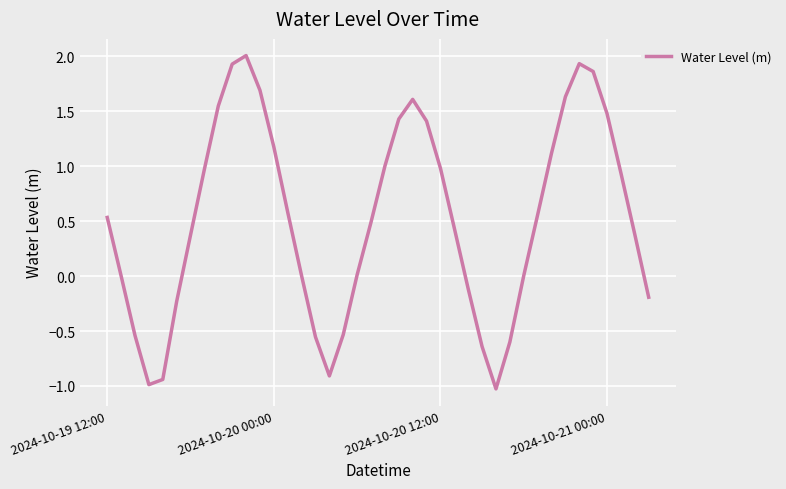

What is the sum of all values?

20.8